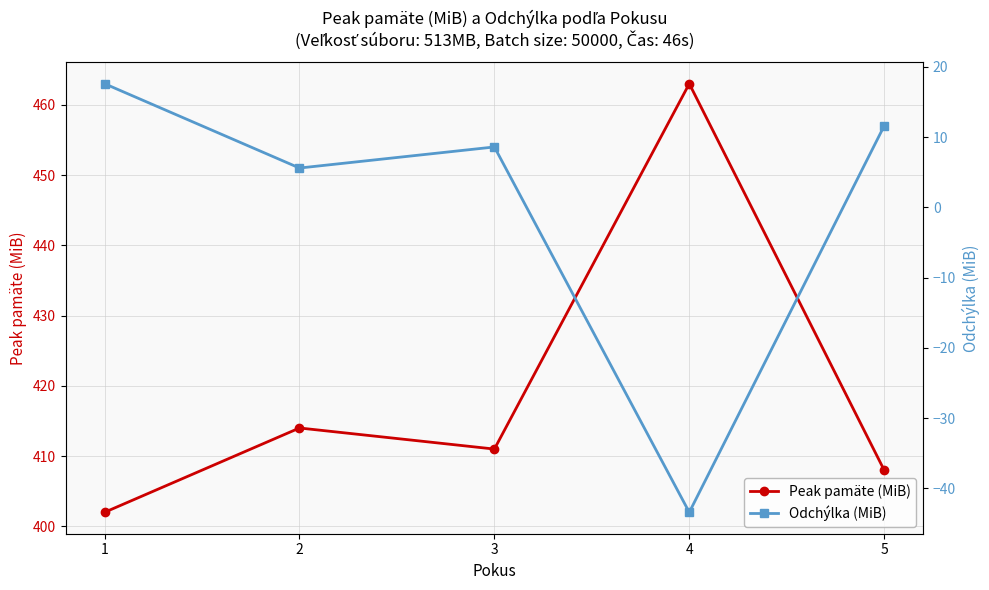

What is the spread (max minus min) of values at 5?

396.4